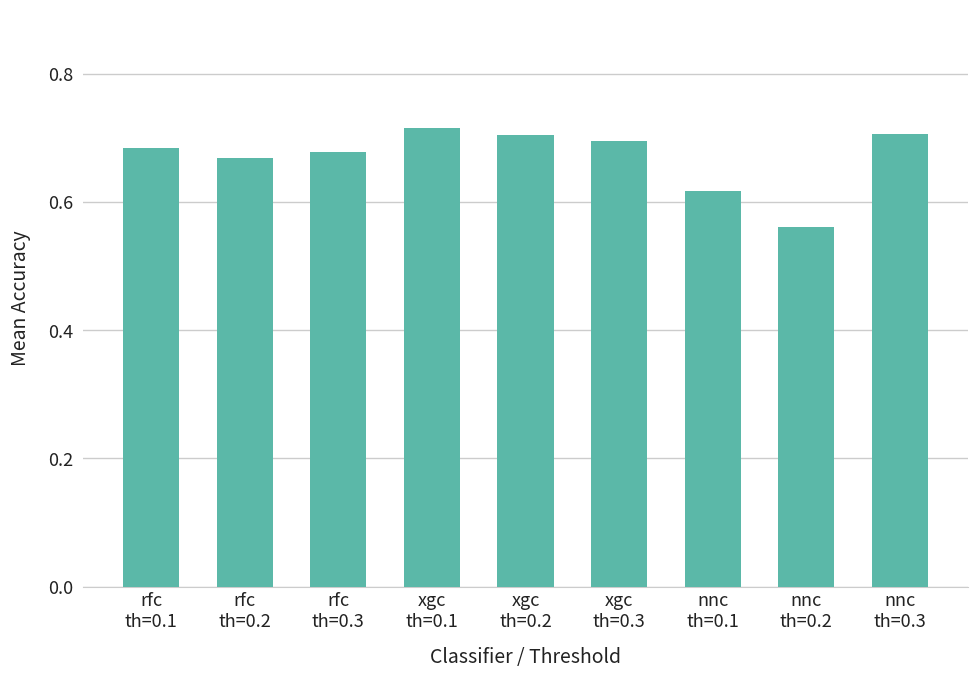

The value at nnc
th=0.3 is 1.0. True or false?

False